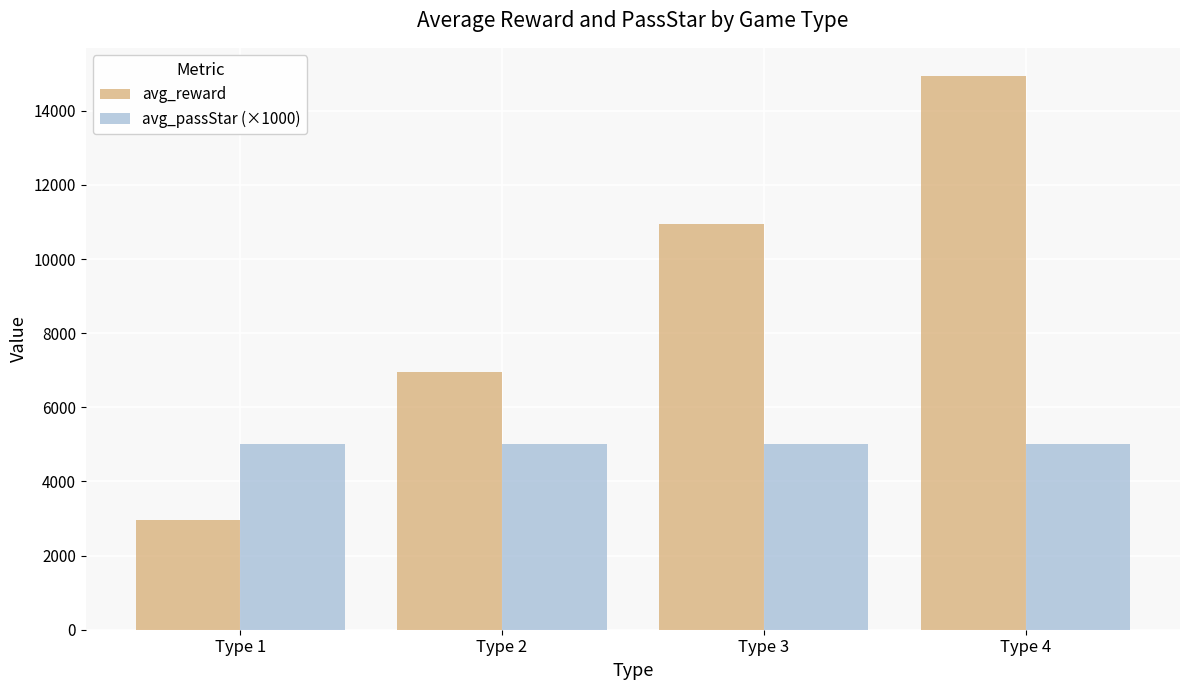

What is the maximum value shown in the chart?

14950